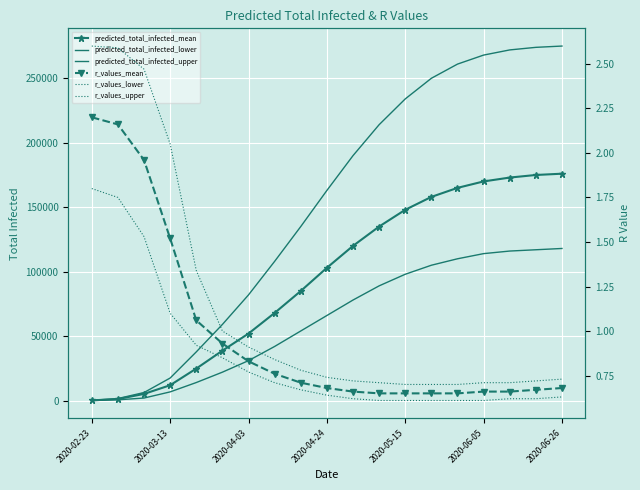

Which series has the largest range (max minus min)?

predicted_total_infected_upper